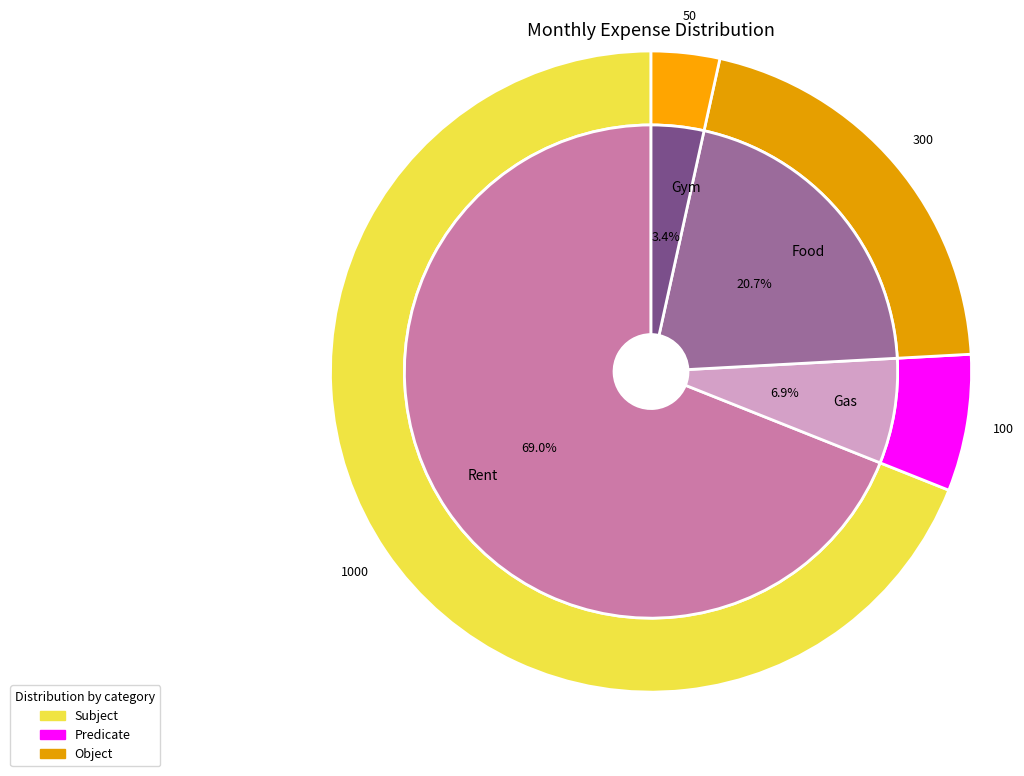

To the nearest percent, what percentage of the pie is Gym?

3%